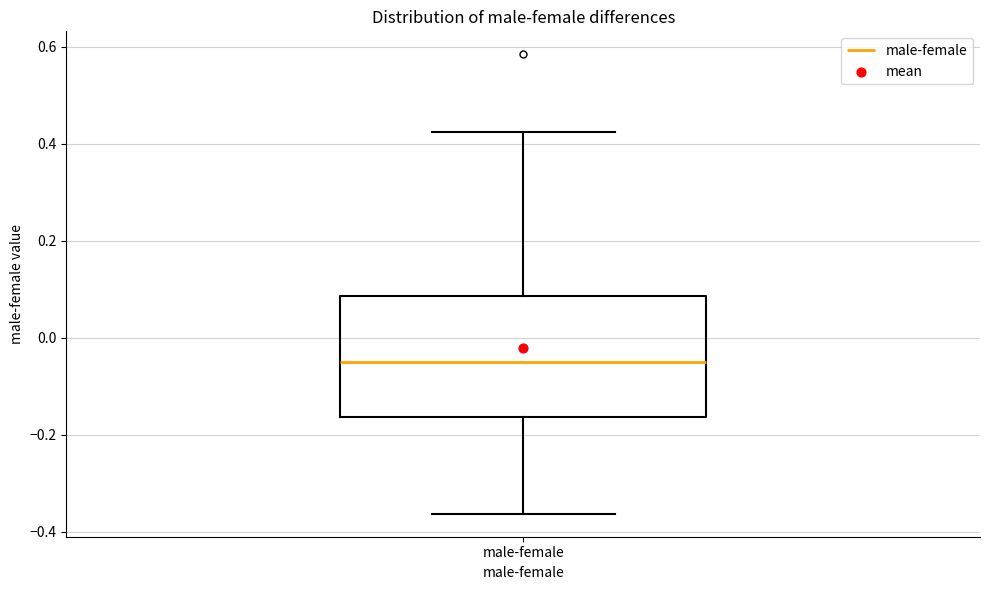

Transcribe this box plot: give where the median line is, the range the box spans, and where the two whiskers end, as read against the y-axis. The values are not printed on the chart, so give them approximately, as read against the axis.

median -0.04, box -0.16 to 0.08, whiskers -0.36 to 0.42